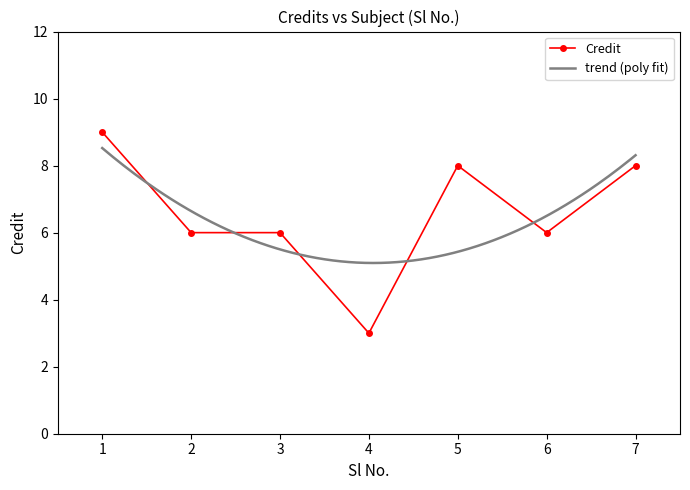

Where is the first local minimum?

4